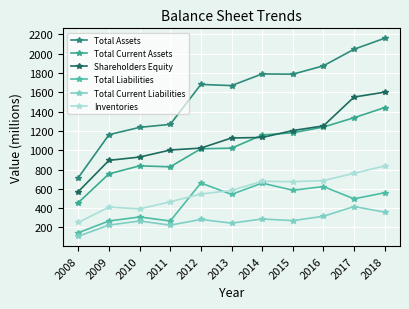

What are all the series names shown in the legend?

Total Assets, Total Current Assets, Shareholders Equity, Total Liabilities, Total Current Liabilities, Inventories